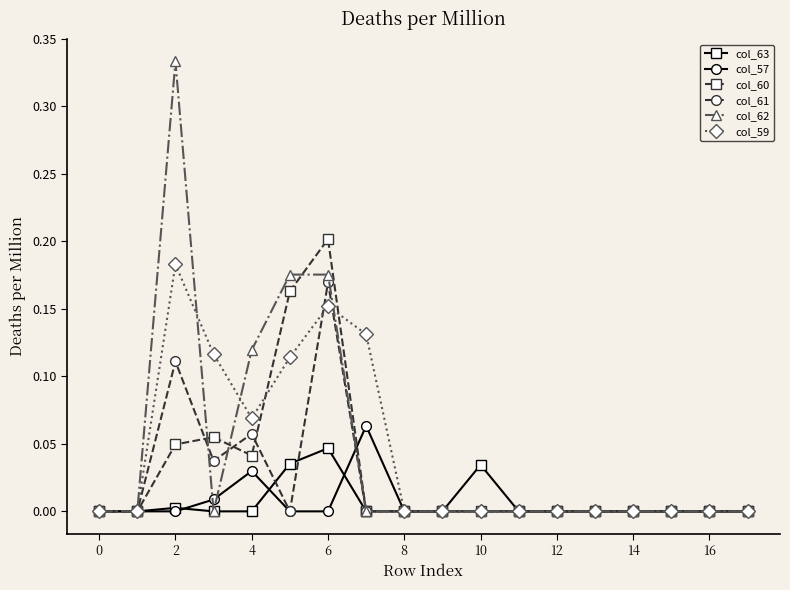

True or false: col_63 has more than 0 interior local peaks.

True